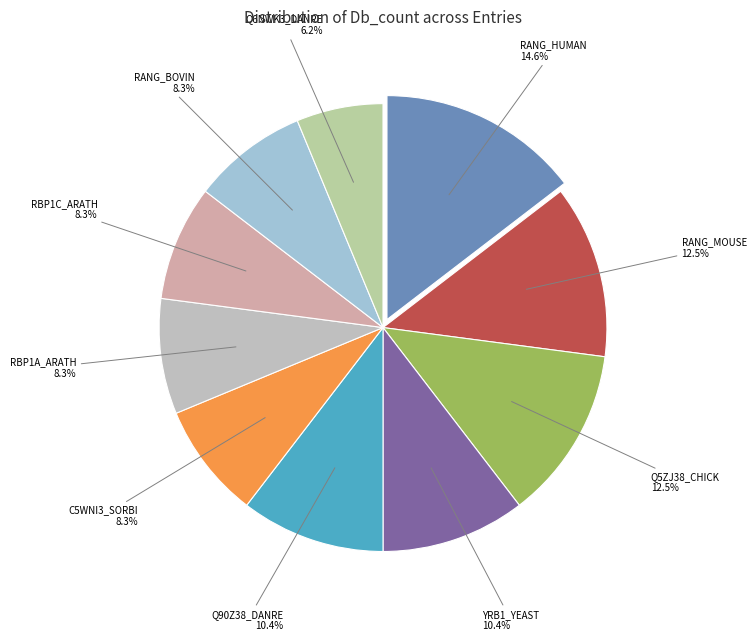

Does YRB1_YEAST account for over 50% of the chart?

No